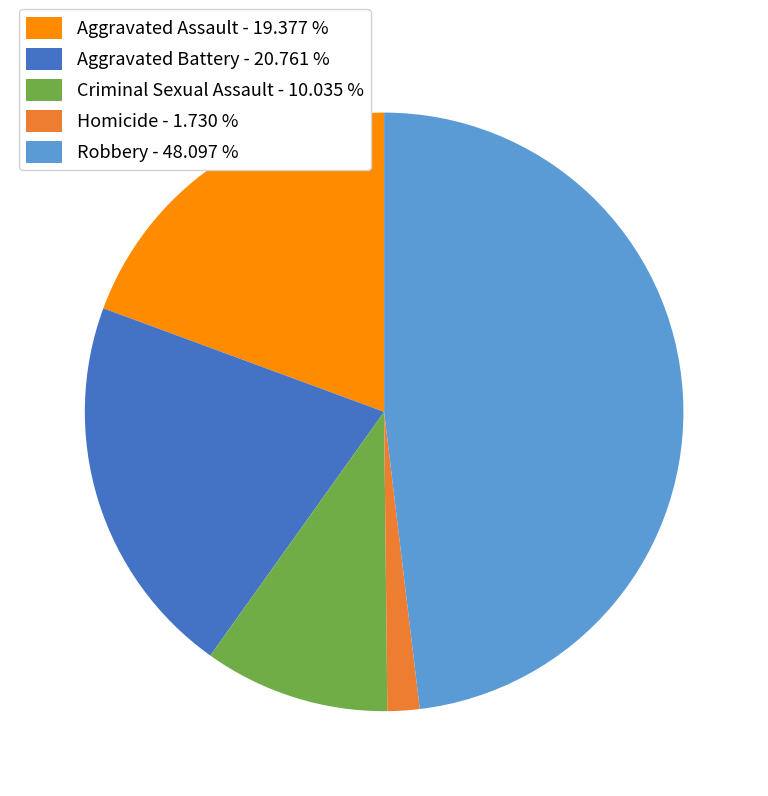

Approximately how many times larger is the value at Criminal Sexual Assault - 10.035 % compared to Aggravated Assault - 19.377 %?

0.5